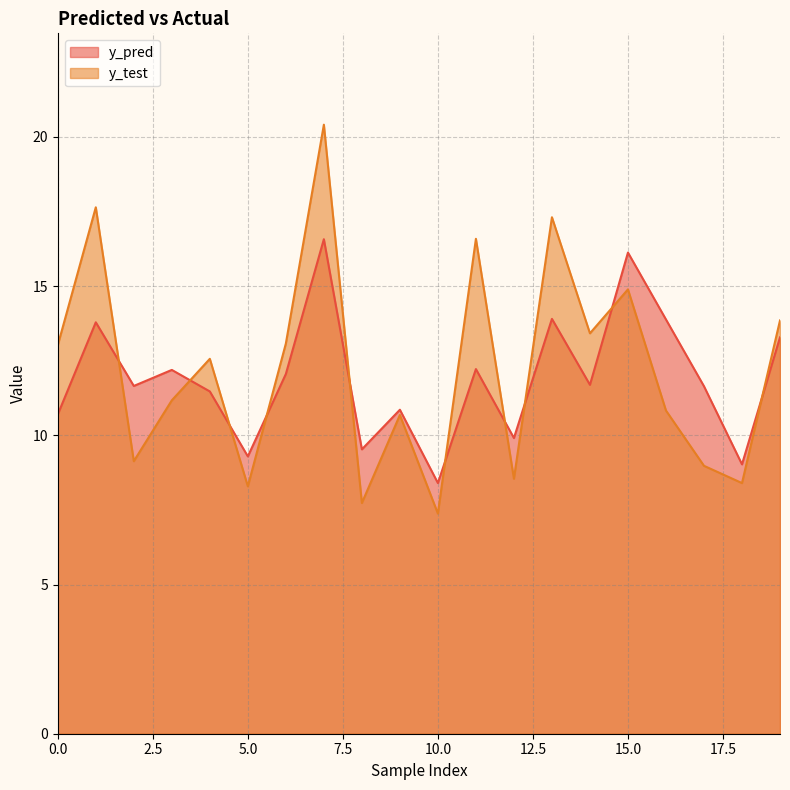

List the series in order of their overall mean, lowest first.

y_pred, y_test